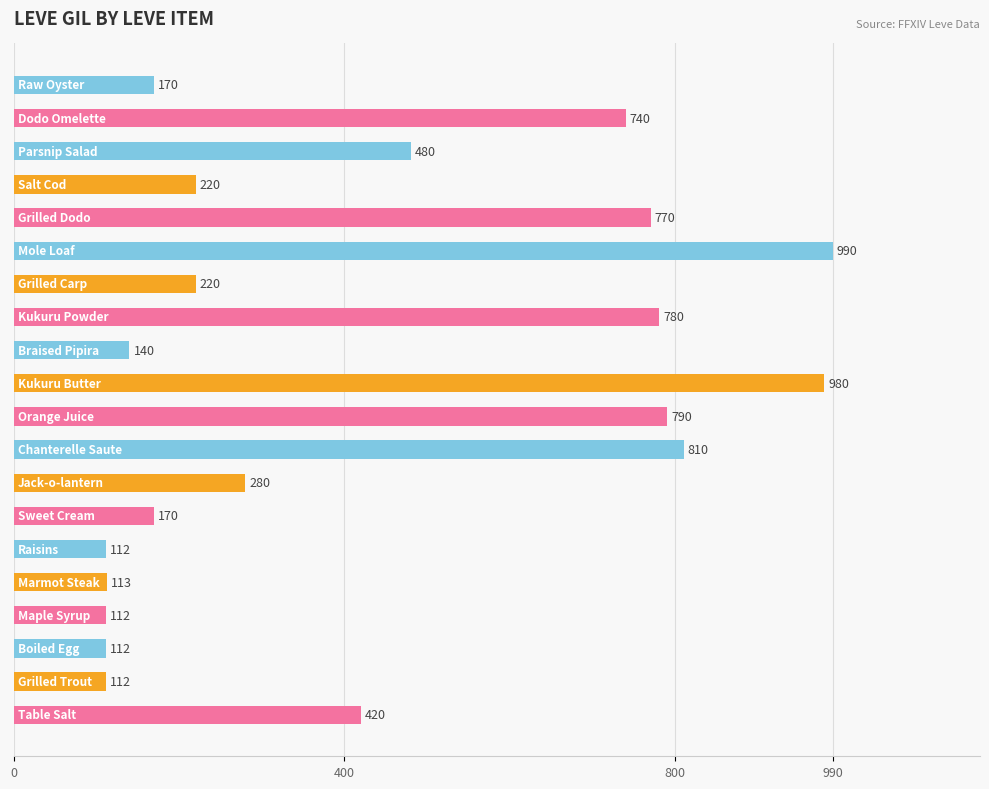

Reading bottom to top, transcribe all the data shown in this chart.

420	112	112	112	113	112	170	280	810	790	980	140	780	220	990	770	220	480	740	170